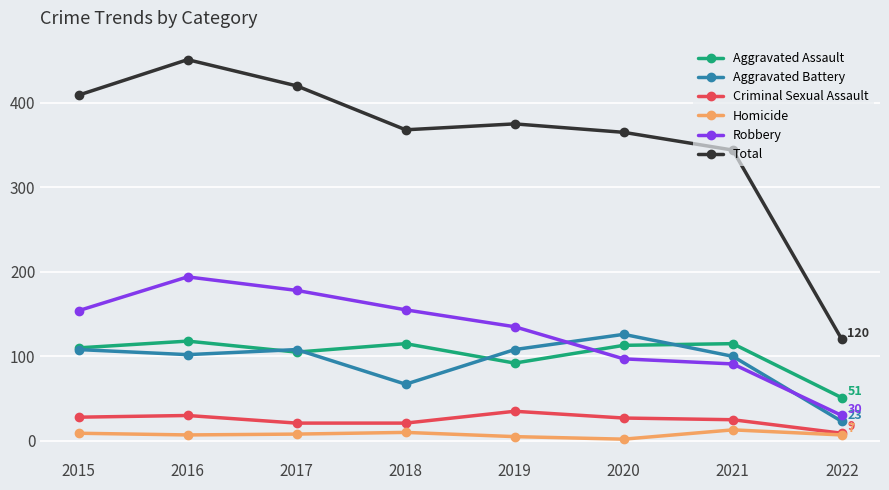

Does the chart have visible grid lines?

Yes